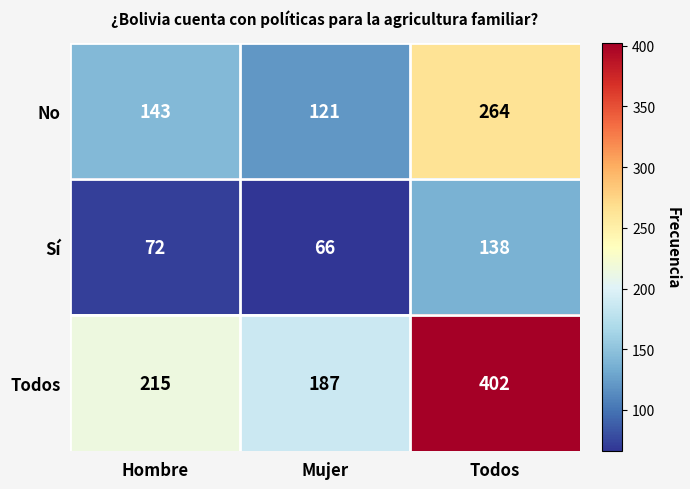

True or false: Sí has a value of 72 at Hombre.

True